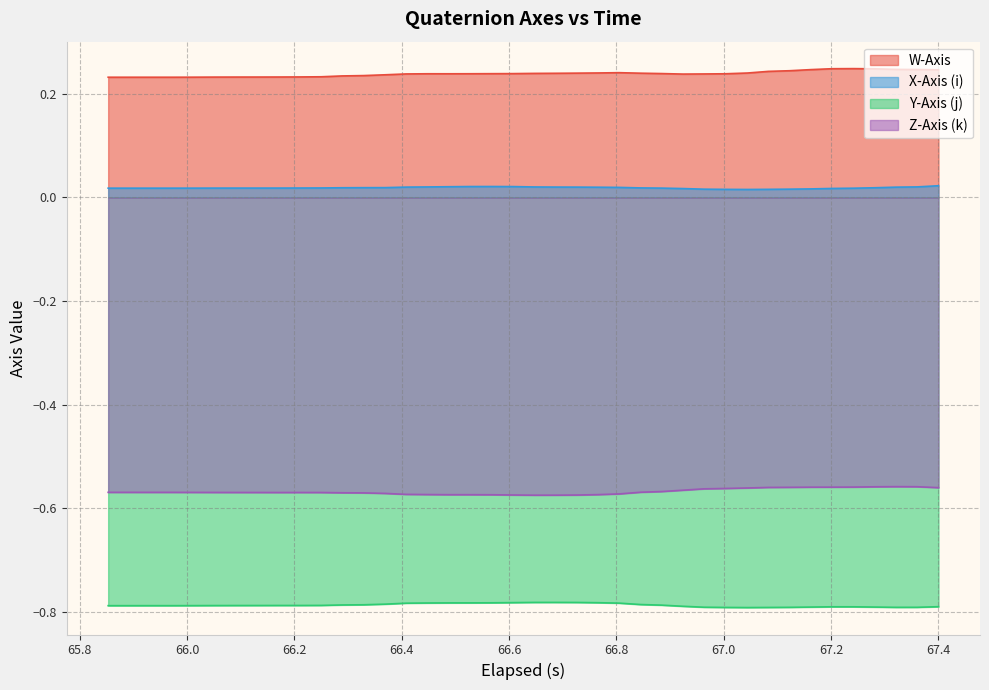

How many interior local peaks does the W-Axis series have?

3